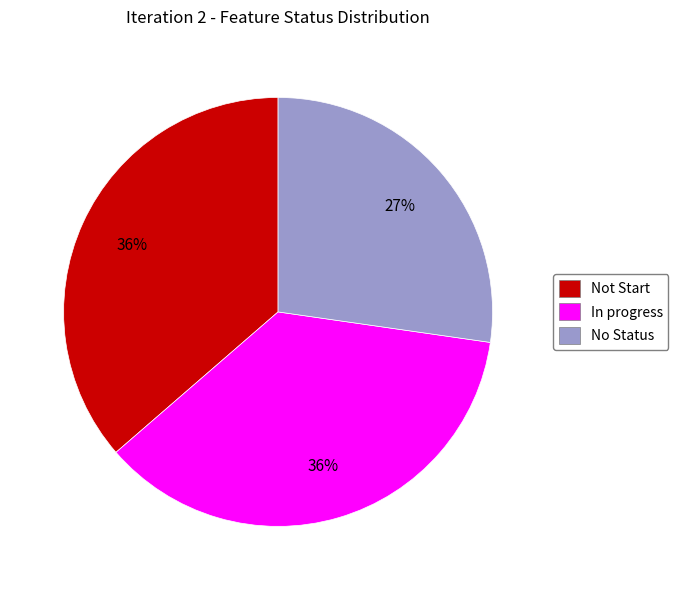

What is the smallest slice in the pie chart?

No Status